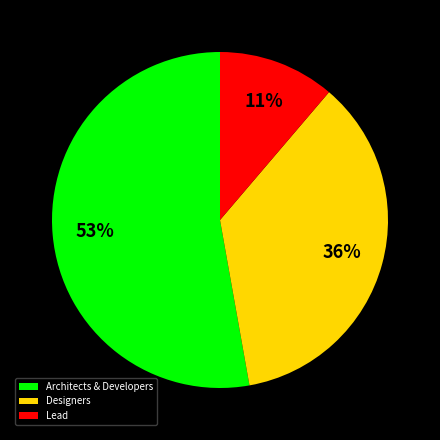

What is the largest slice in the pie chart?

Architects & Developers